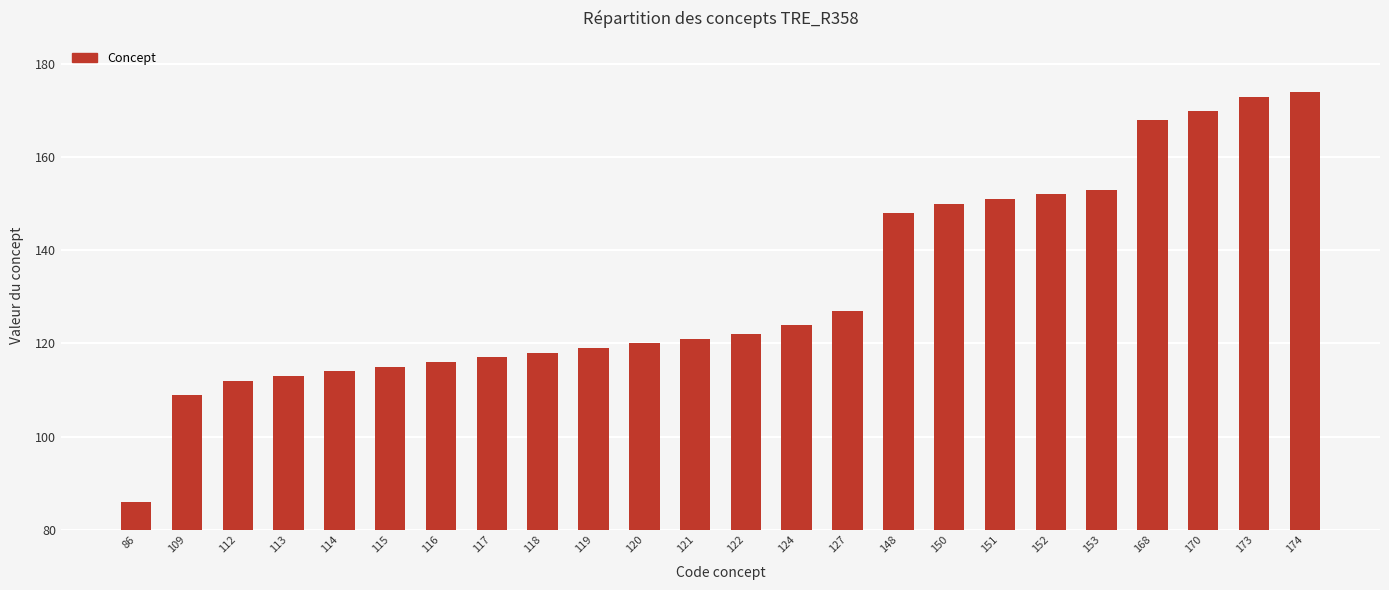

List the labels in order of value, largest first.

174, 173, 170, 168, 153, 152, 151, 150, 148, 127, 124, 122, 121, 120, 119, 118, 117, 116, 115, 114, 113, 112, 109, 86